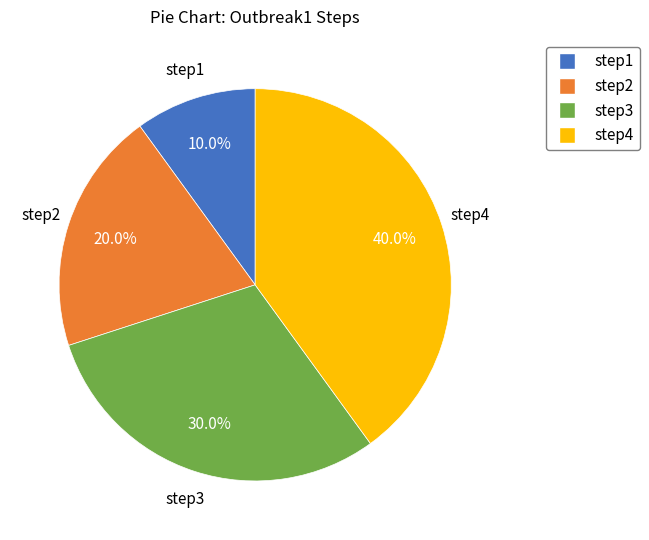

To the nearest percent, what is the average slice percentage?

25%